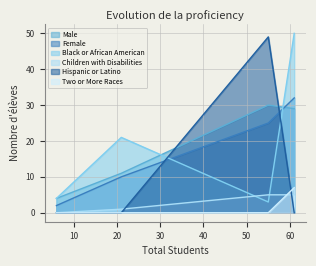

What are all the series names shown in the legend?

Male, Female, Black or African American, Children with Disabilities, Hispanic or Latino, Two or More Races